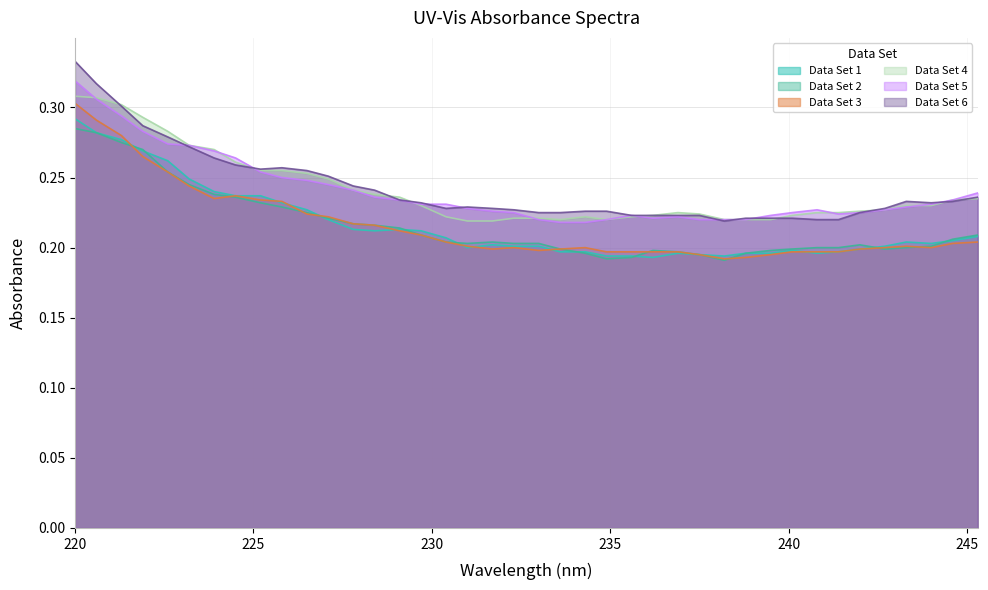

True or false: Data Set 3 and Data Set 5 intersect in this chart.

False